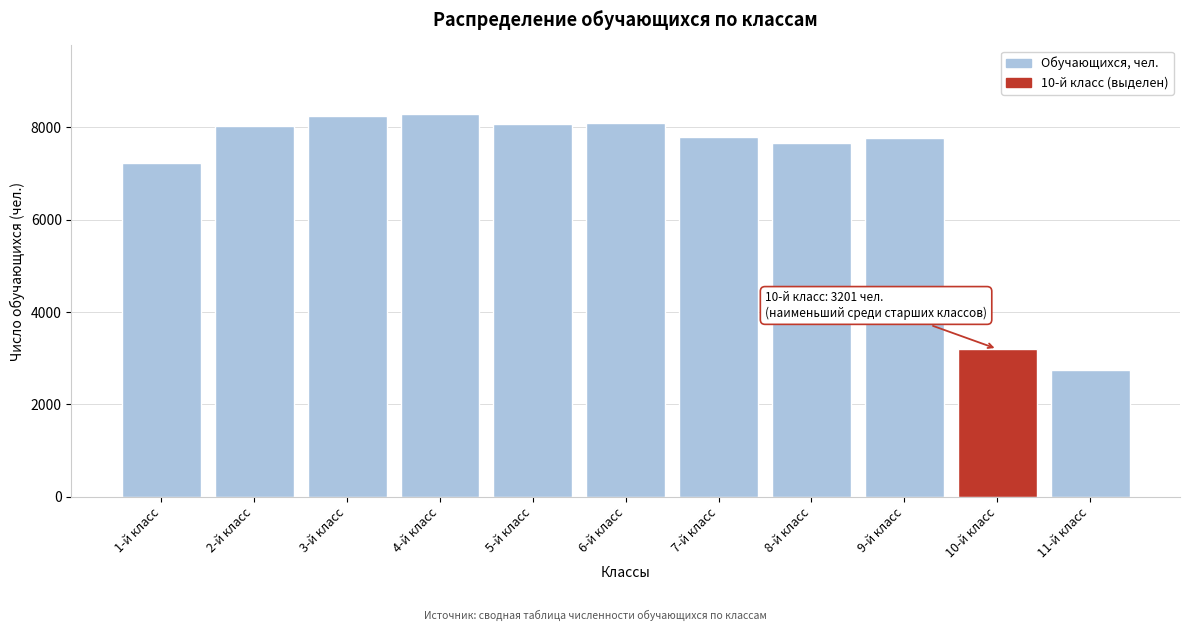

Which category has the lowest value across all series?

11-й класс